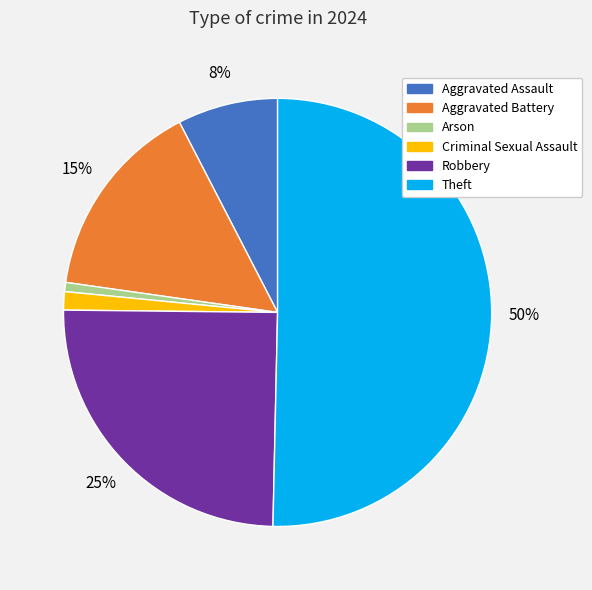

To the nearest percent, what is the average slice percentage?

17%